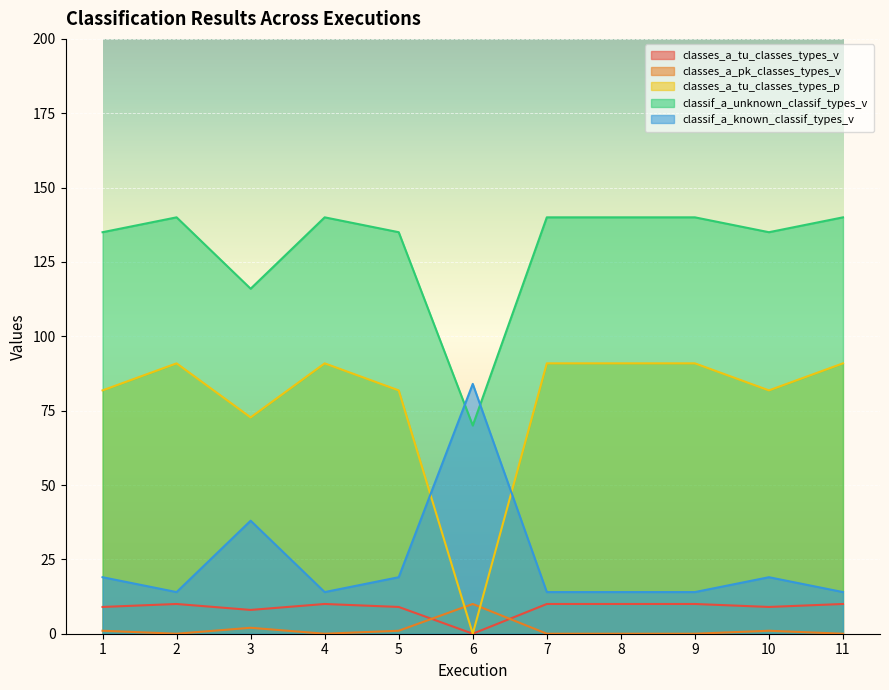

Does the chart display data point markers on the line(s)?

No